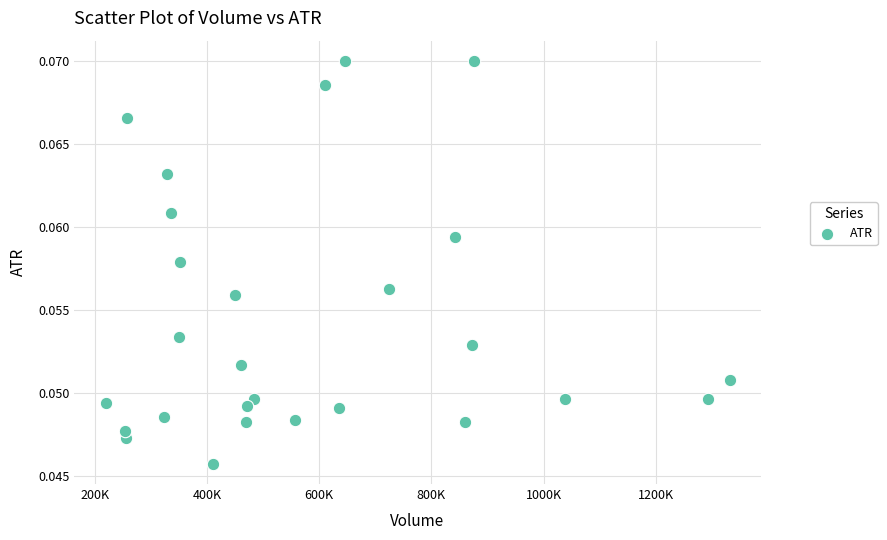

What is the range of X values (max minus min)?

1111600.0